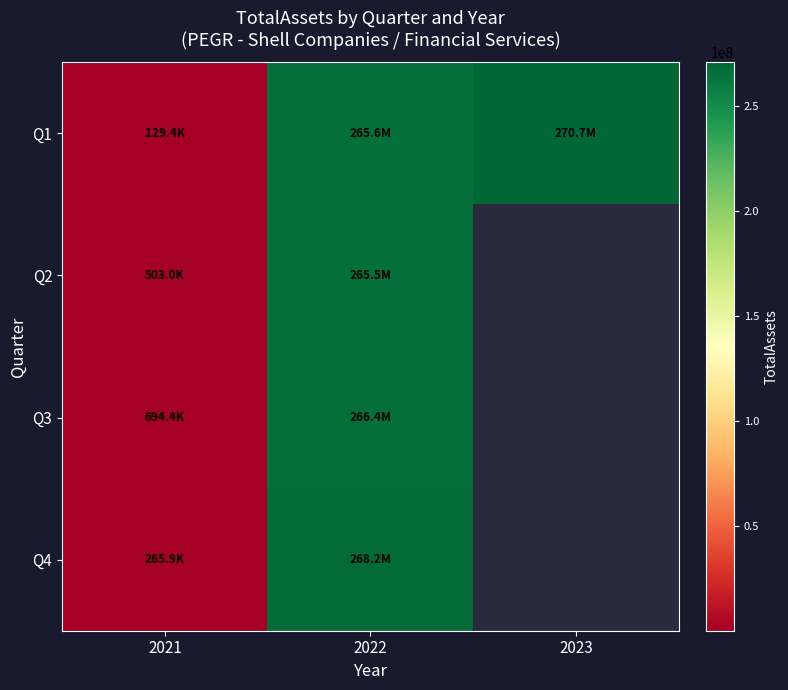

Rank the categories by Q1 value from lowest to highest.

2021, 2022, 2023